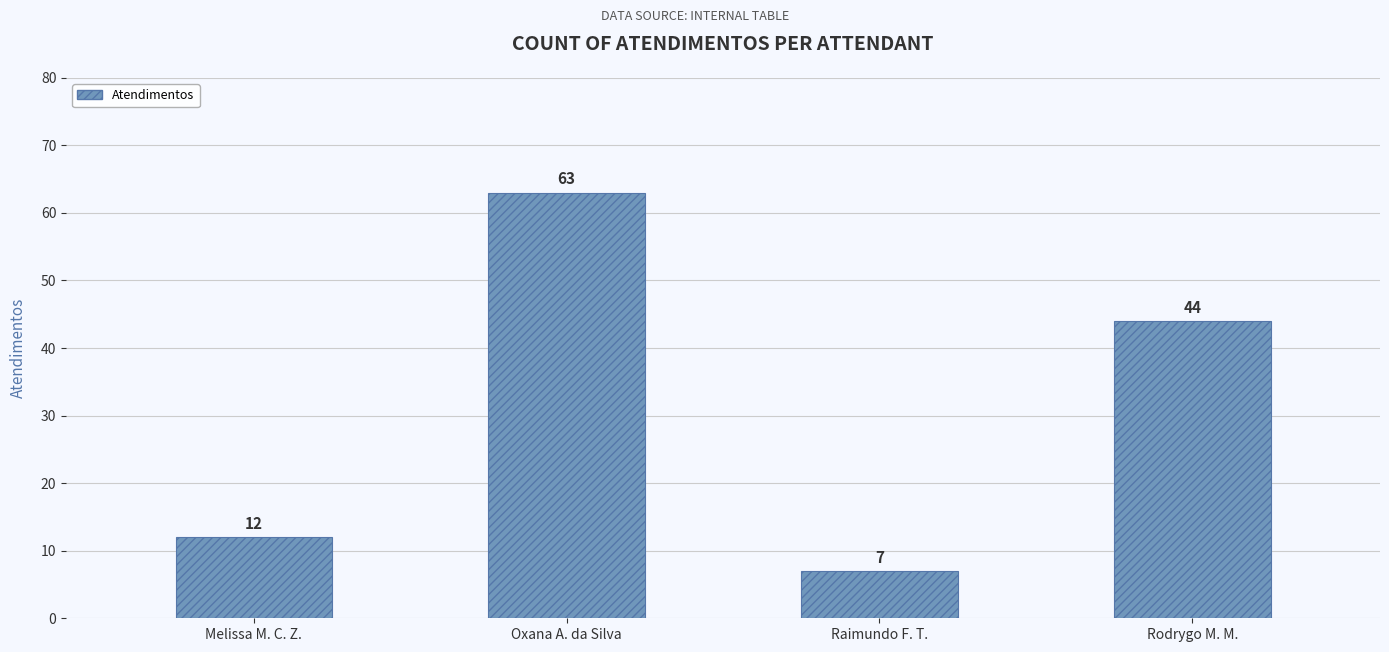

What position from the right is Raimundo F. T.?

2